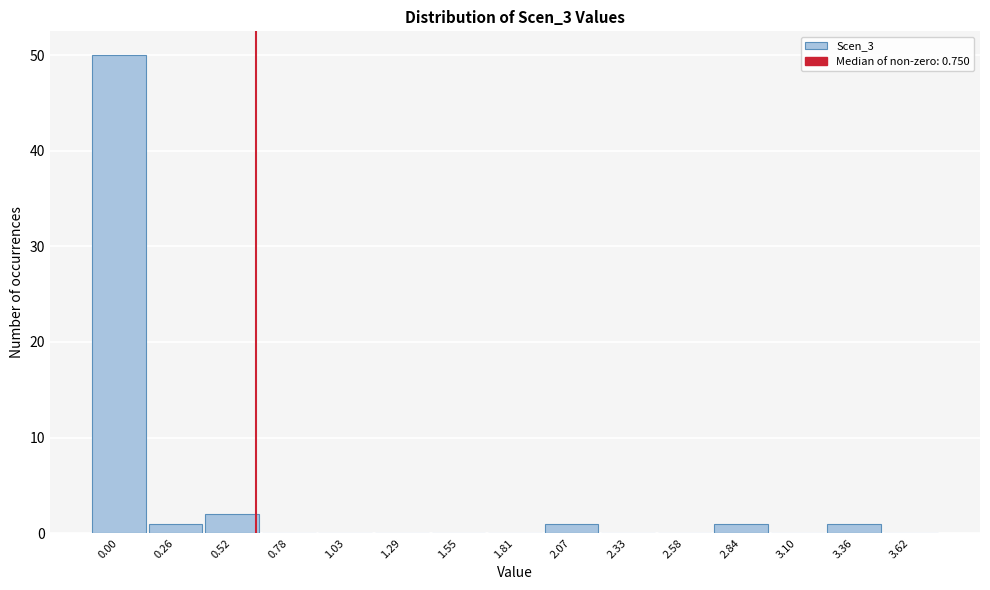

Reading left to right, extract all data points from this chart.

0.00=50	0.26=1	0.52=2	0.78=0	1.03=0	1.29=0	1.55=0	1.81=0	2.07=1	2.33=0	2.58=0	2.84=1	3.10=0	3.36=1	3.62=0